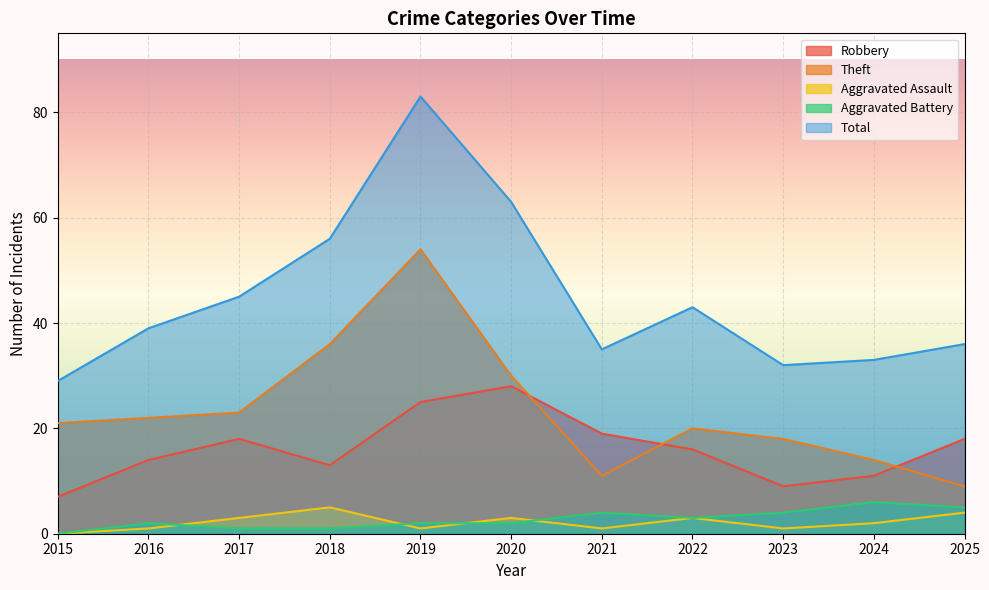

Rank the categories by Robbery value from lowest to highest.

2015, 2023, 2024, 2018, 2016, 2022, 2017, 2025, 2021, 2019, 2020